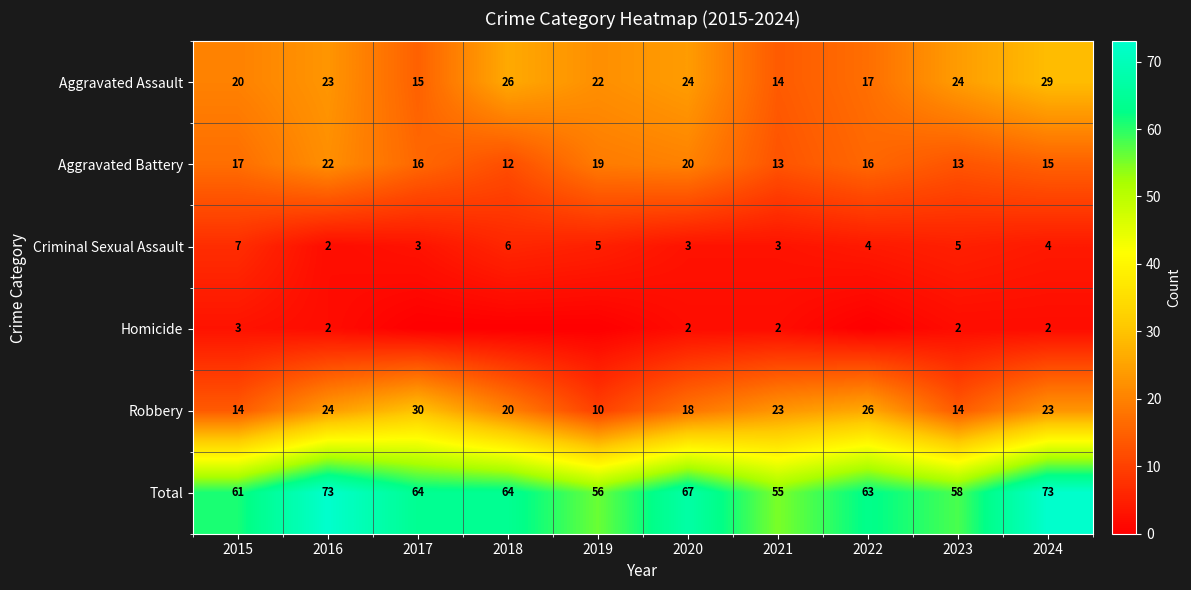

Between 2020 and 2018, which is larger?

2018